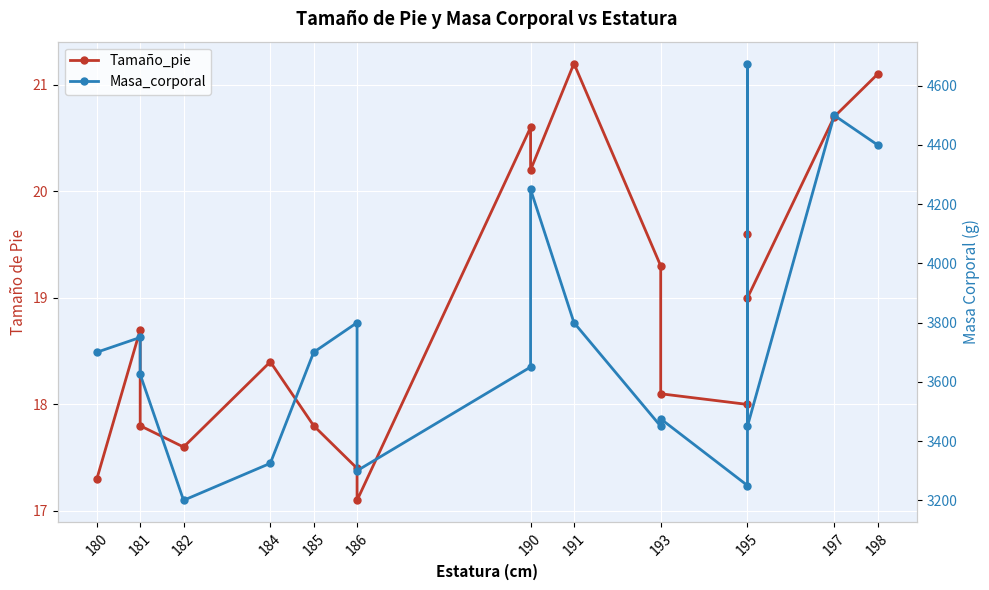

At which category does Masa_corporal reach its first local peak?

181